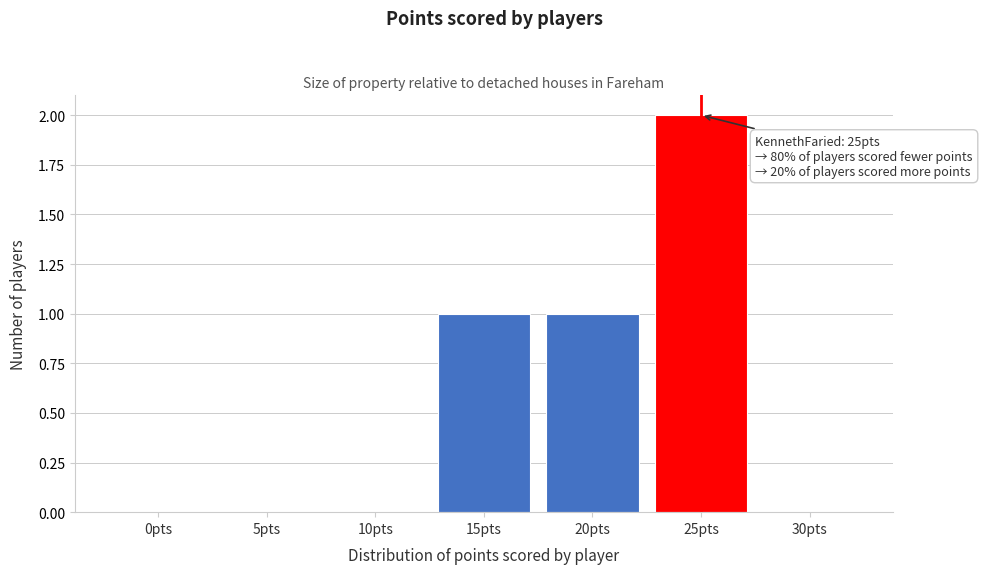

Reading left to right, list all the values displayed in this chart.

0pts=0	5pts=0	10pts=0	15pts=1	20pts=1	25pts=2	30pts=0